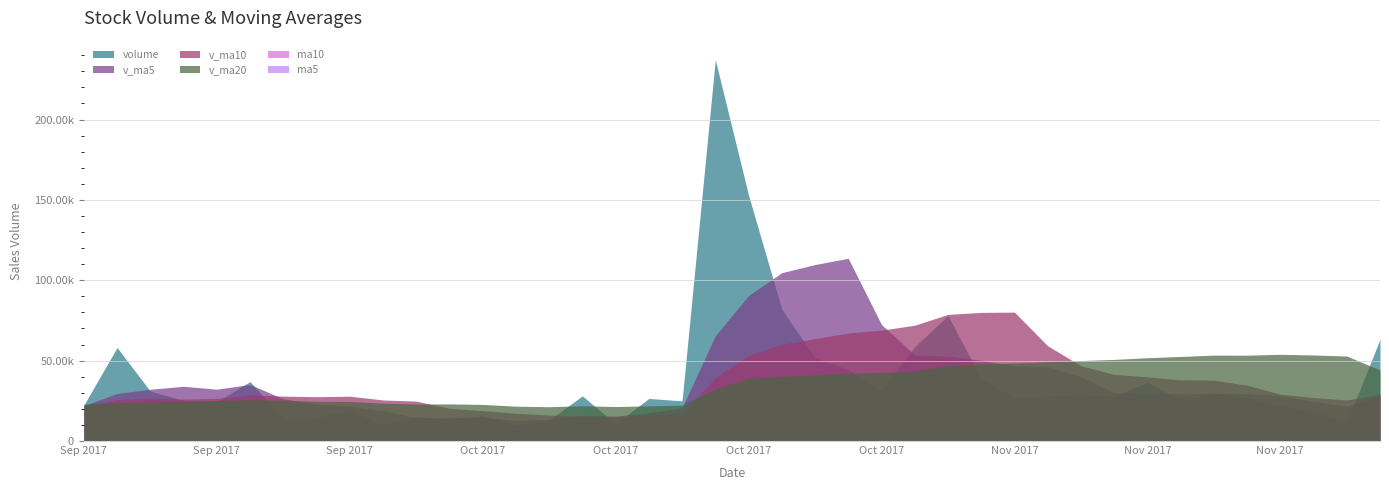

Does the chart have visible grid lines?

Yes